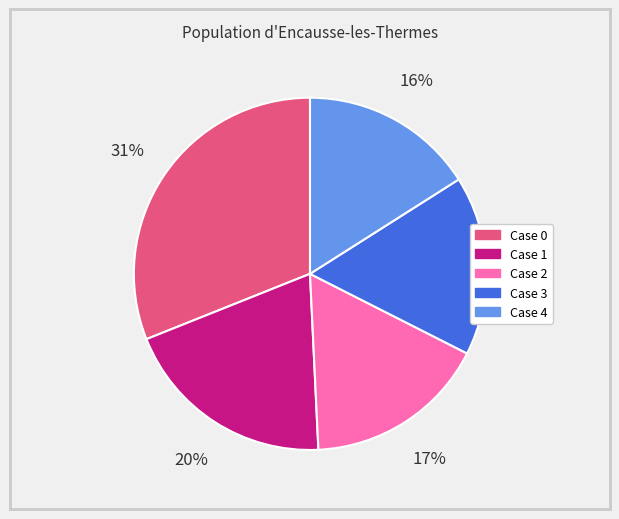

Is there a majority slice in this chart?

No